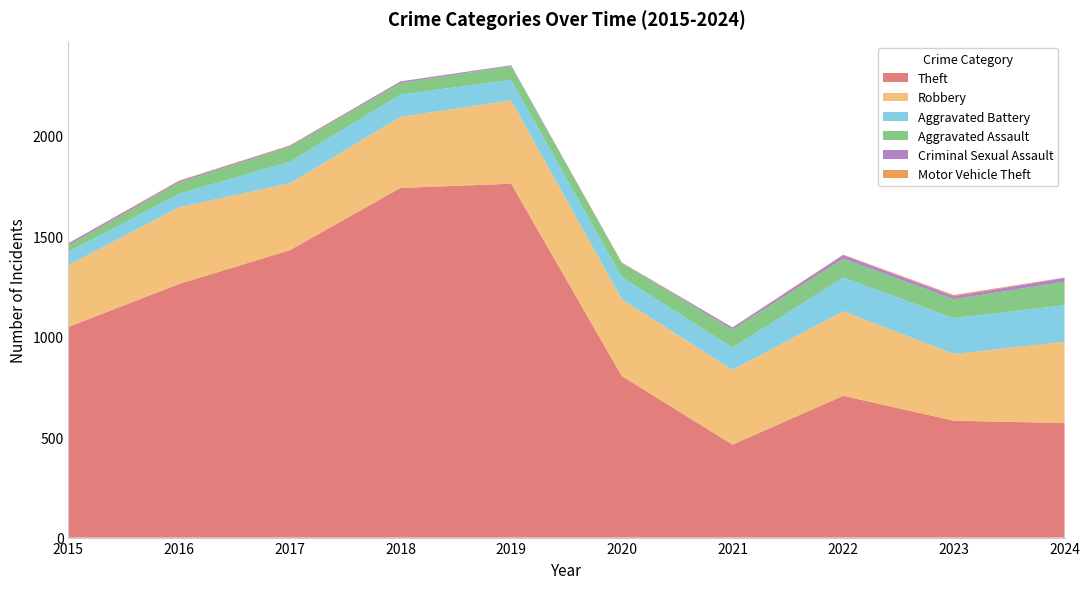

Reading left to right, what are all the values shown in this chart?

Theft: 2015=1049	2016=1263	2017=1431	2018=1741	2019=1762	2020=804	2021=463	2022=706	2023=582	2024=570
Robbery: 2015=308	2016=382	2017=333	2018=354	2019=415	2020=383	2021=372	2022=421	2023=332	2024=405
Aggravated Battery: 2015=65	2016=67	2017=107	2018=111	2019=102	2020=110	2021=111	2022=168	2023=179	2024=182
Aggravated Assault: 2015=33	2016=56	2017=75	2018=57	2019=69	2020=69	2021=90	2022=94	2023=94	2024=117
Criminal Sexual Assault: 2015=10	2016=7	2017=5	2018=8	2019=4	2020=2	2021=10	2022=18	2023=15	2024=19
Motor Vehicle Theft: 2015=1	2016=3	2017=2	2018=1	2019=0	2020=2	2021=1	2022=2	2023=6	2024=2